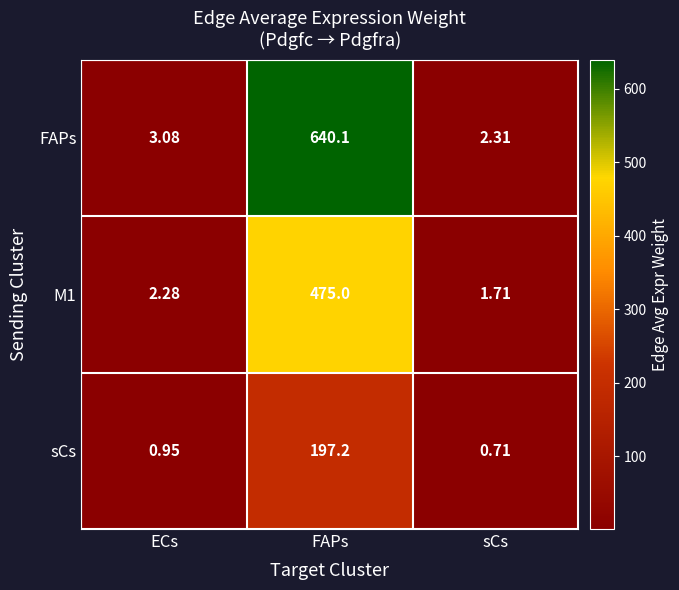

Between FAPs and sCs, which series saw the biggest shift?

FAPs